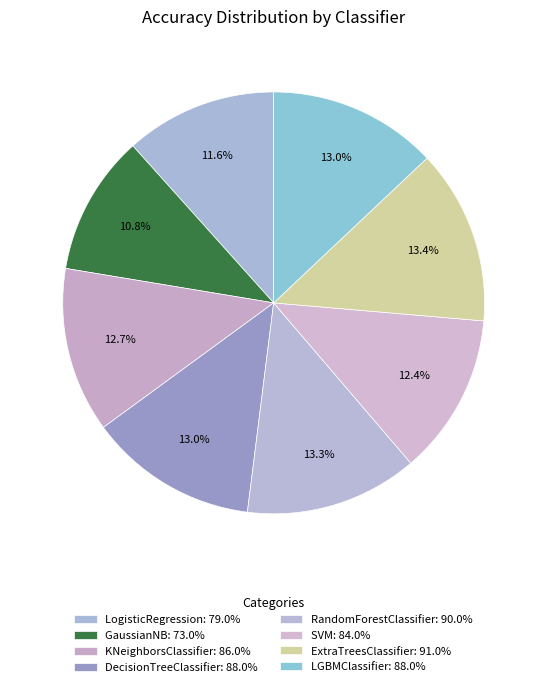

To the nearest percent, what portion does GaussianNB represent?

11%